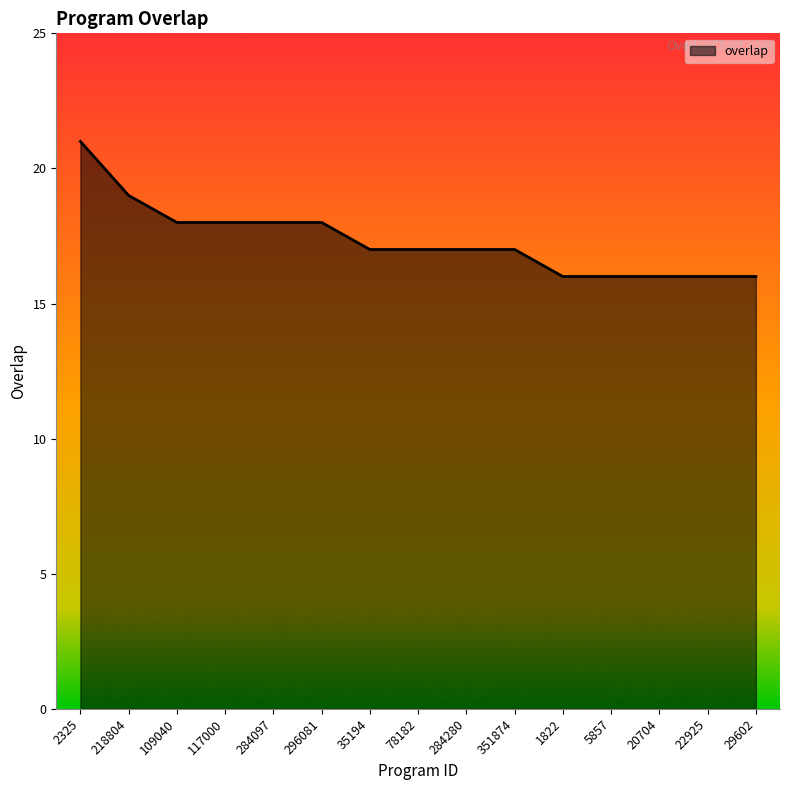

How many lines are shown in the chart?

1